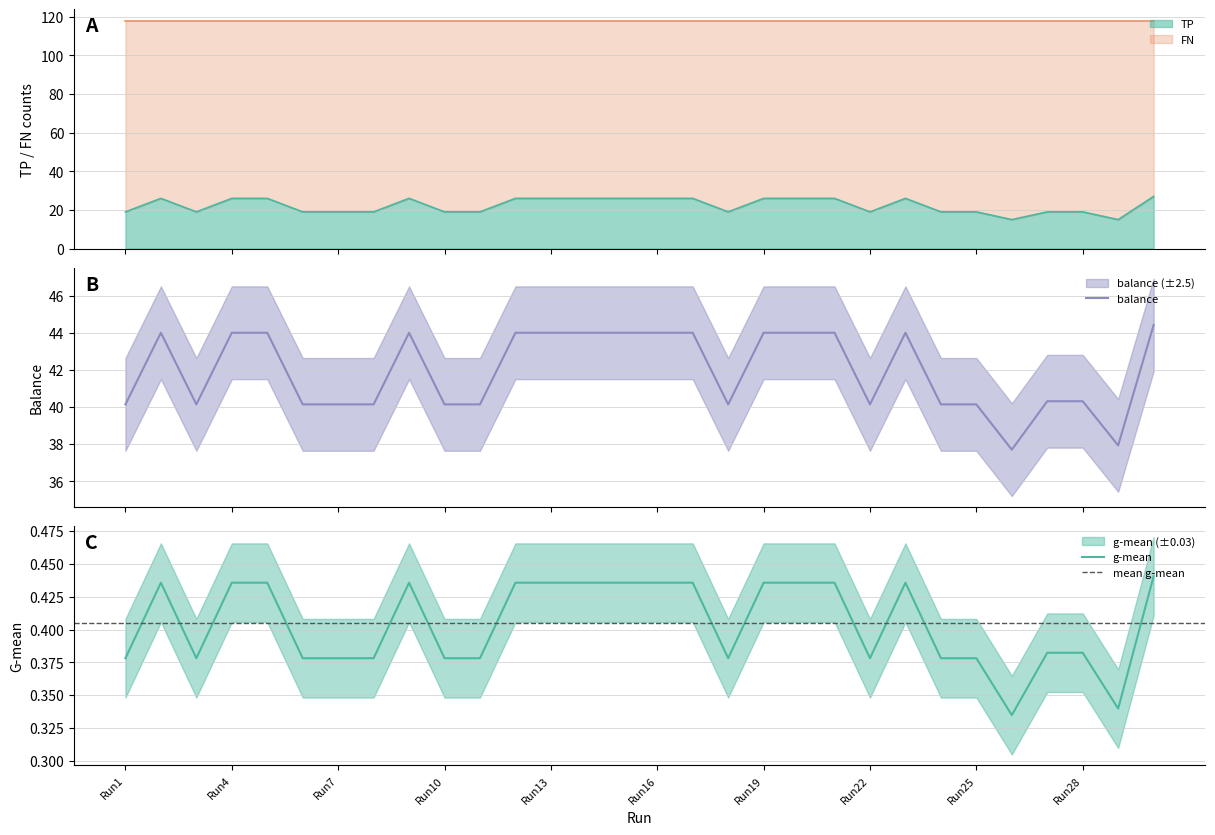

How many interior local valleys does the TP series have?

5